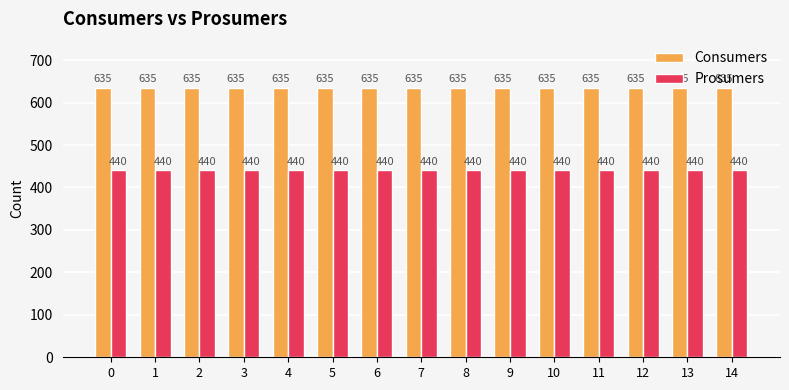

Which series has the largest total across all categories?

Consumers